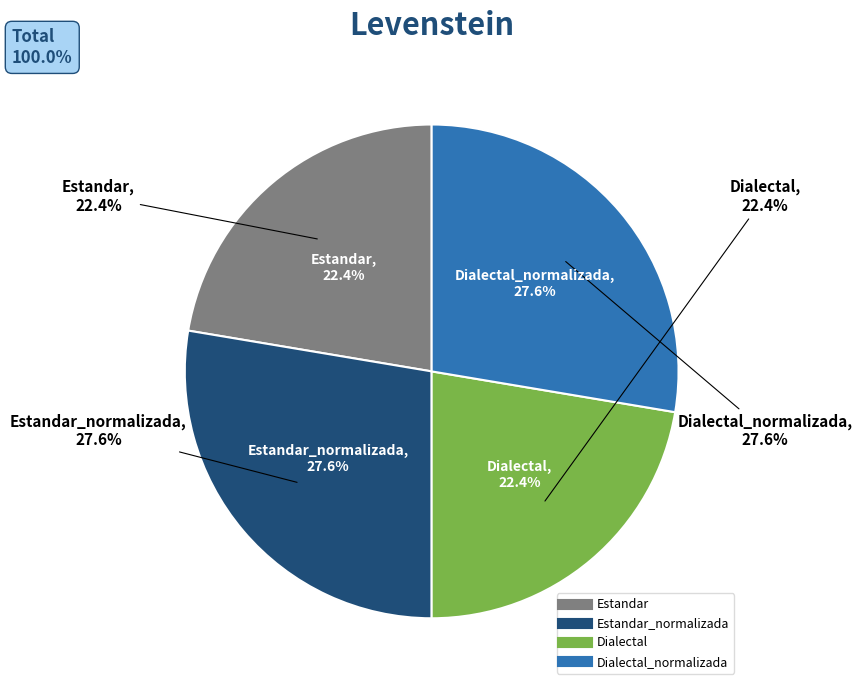

Which slice is the smallest?

Estandar